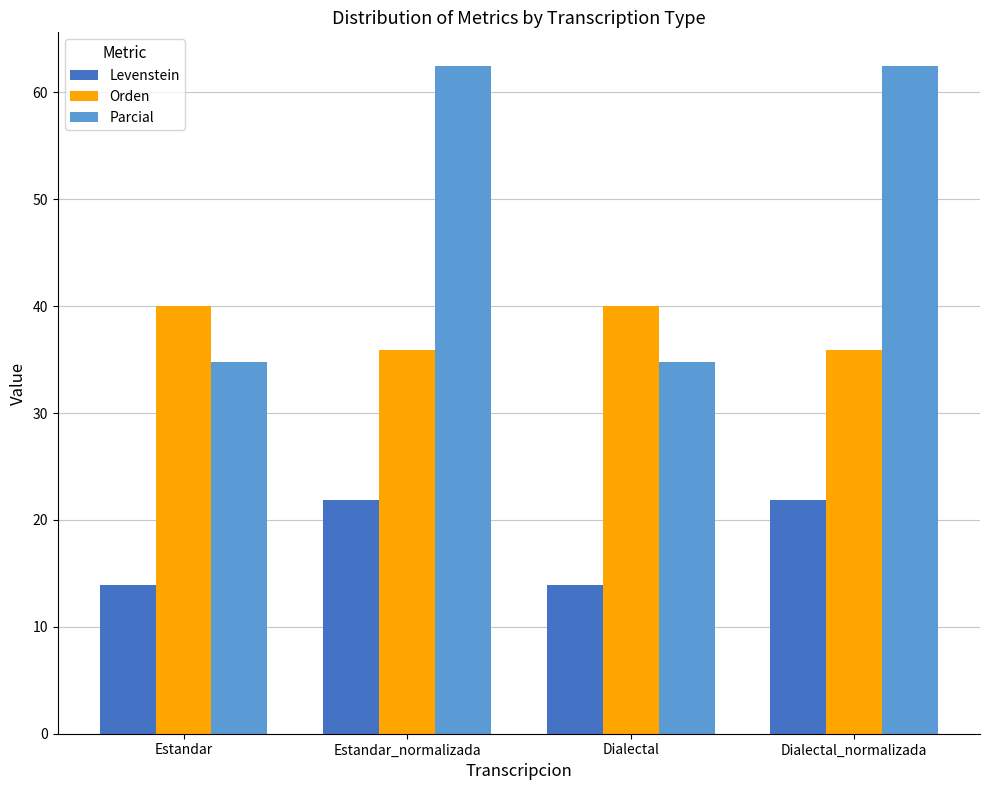

What is the minimum value shown in the chart?

14.0